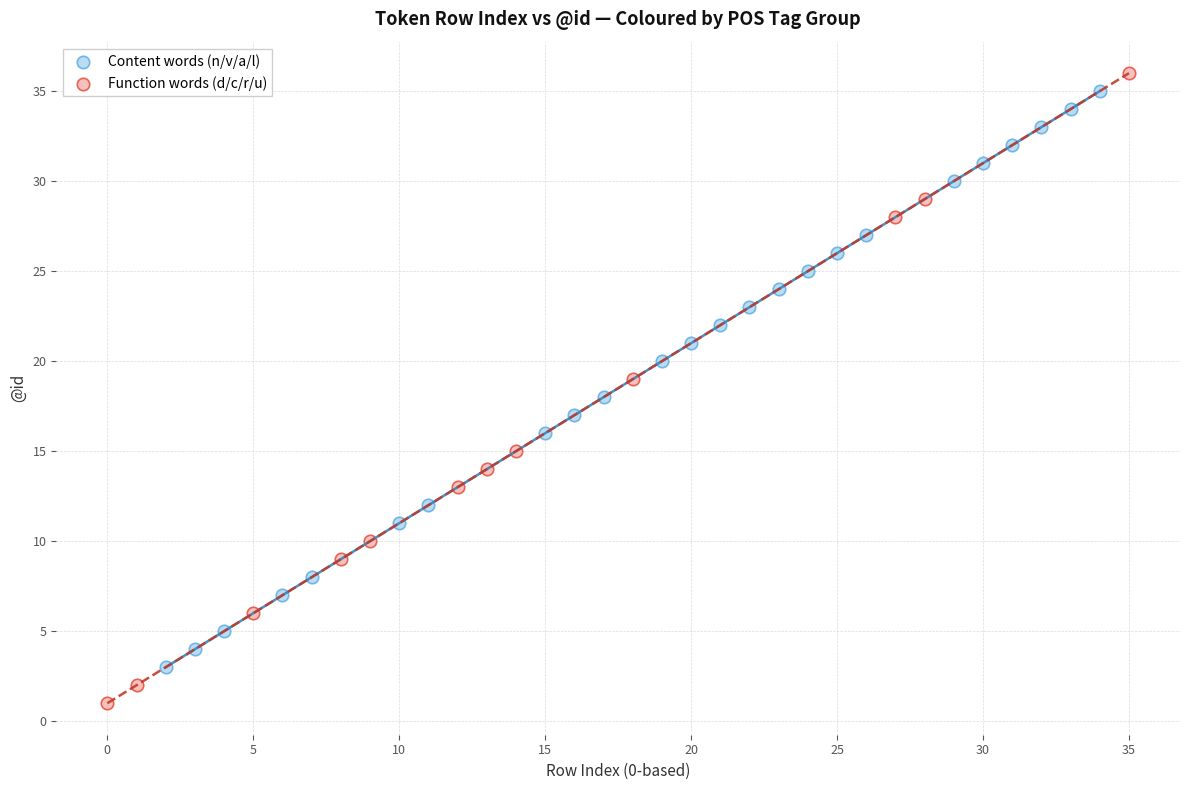

Which series reaches the minimum Y coordinate?

Function words (d/c/r/u)